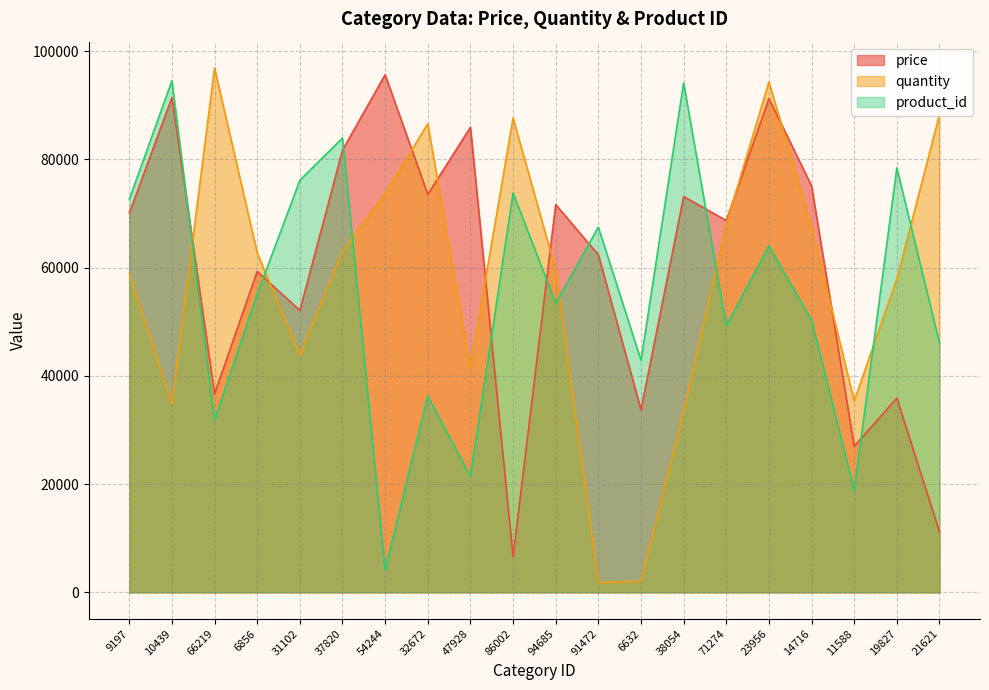

Reading left to right, what are all the values shown in this chart?

price: 70050	91420	36682	59296	52081	81694	95635	73525	85931	6601	71652	62369	33746	73135	68697	91229	75098	26998	35890	11184
quantity: 58917	34781	96900	62719	43889	63006	73687	86578	41480	87644	59589	1794	2037	33334	68040	94306	67591	35377	57888	88280
product_id: 72618	94533	31820	55082	76138	83940	4176	36262	21430	73787	53428	67483	42873	94137	49255	64004	50290	18788	78429	46048